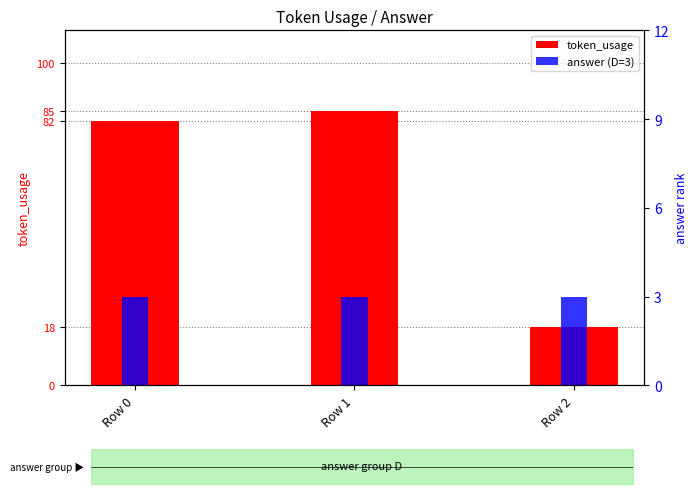

The value of answer (D=3) at Row 1 is 3. True or false?

True